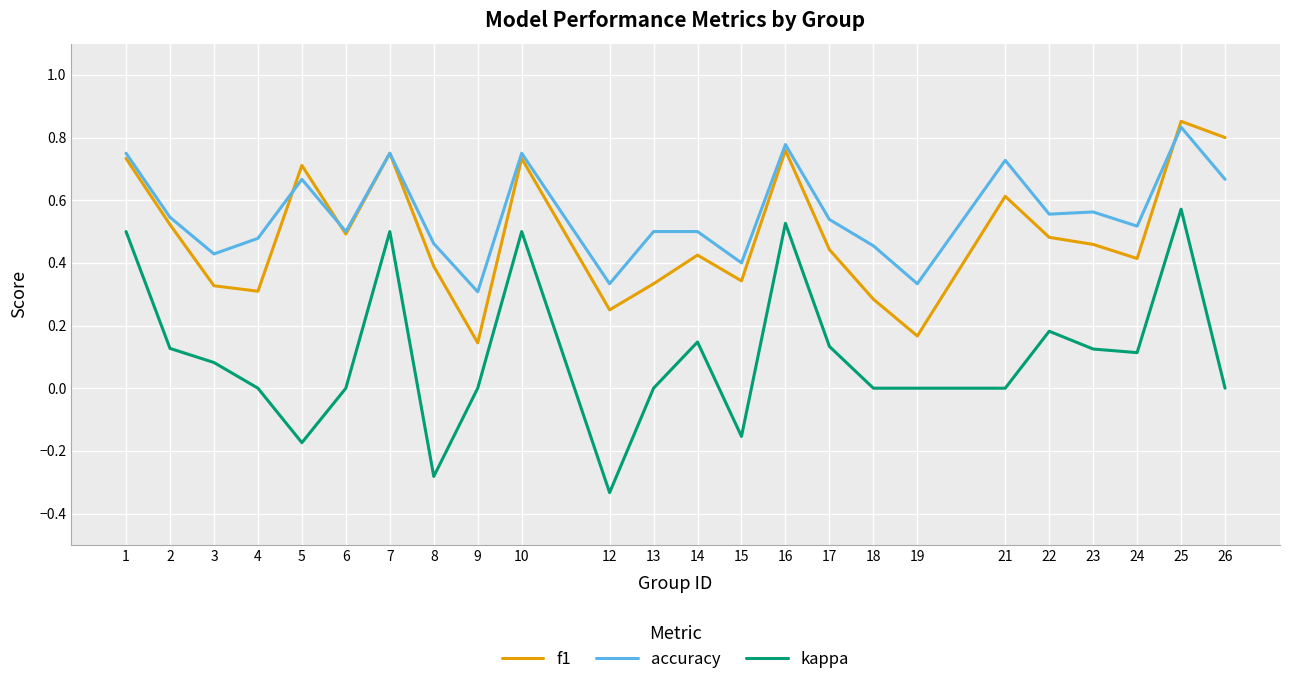

At which category does the chart reach its peak across all series?

25